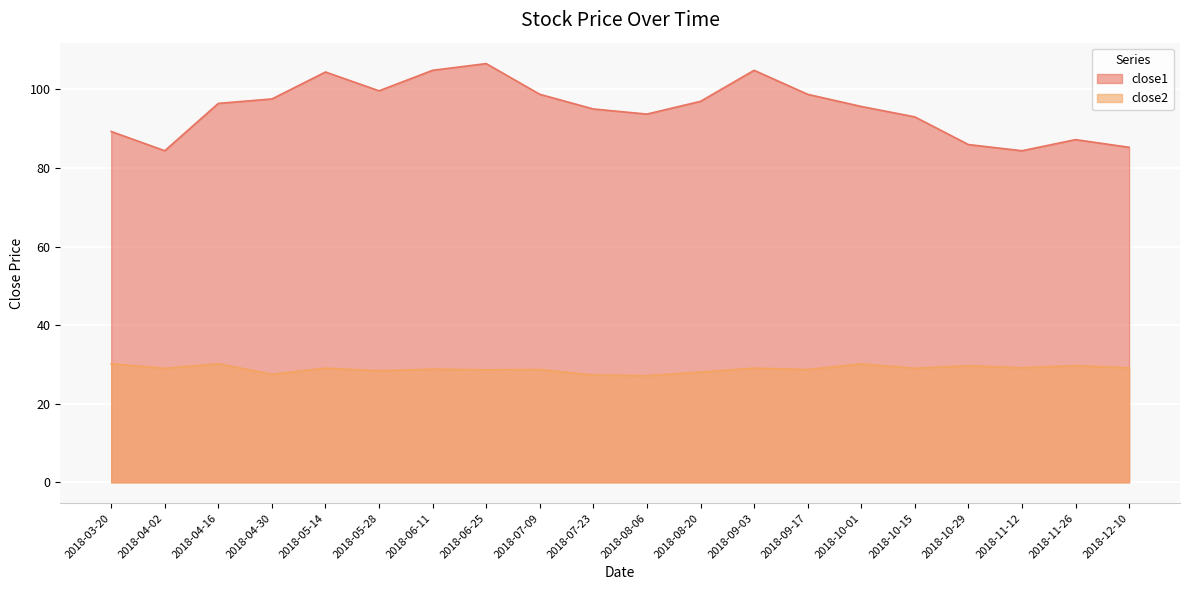

At which label does close1 first exceed 96?

2018-04-16